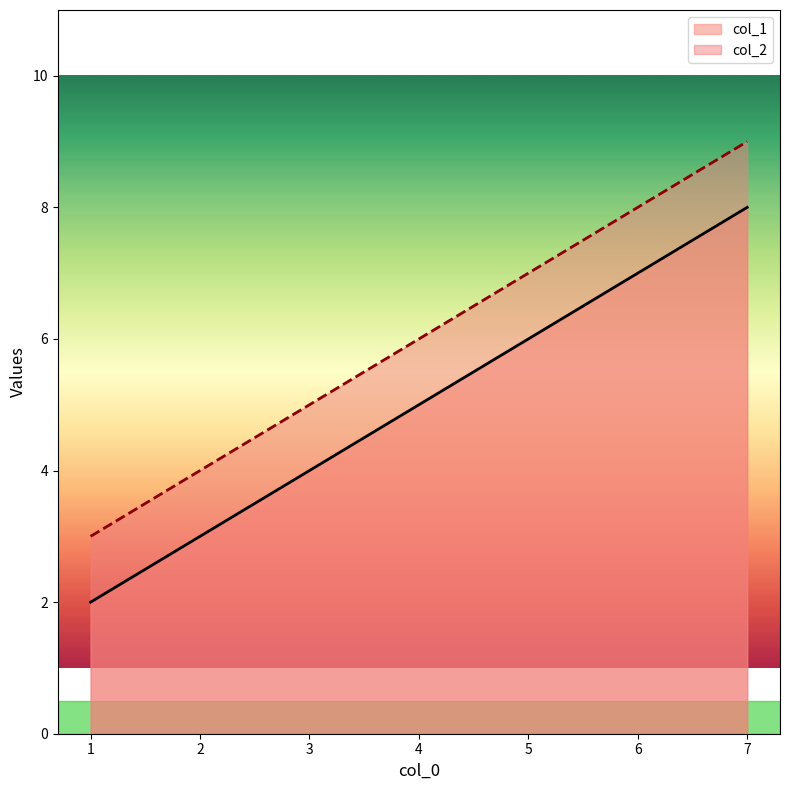

What is the value of the col_2 point at the 1st from the left?

3